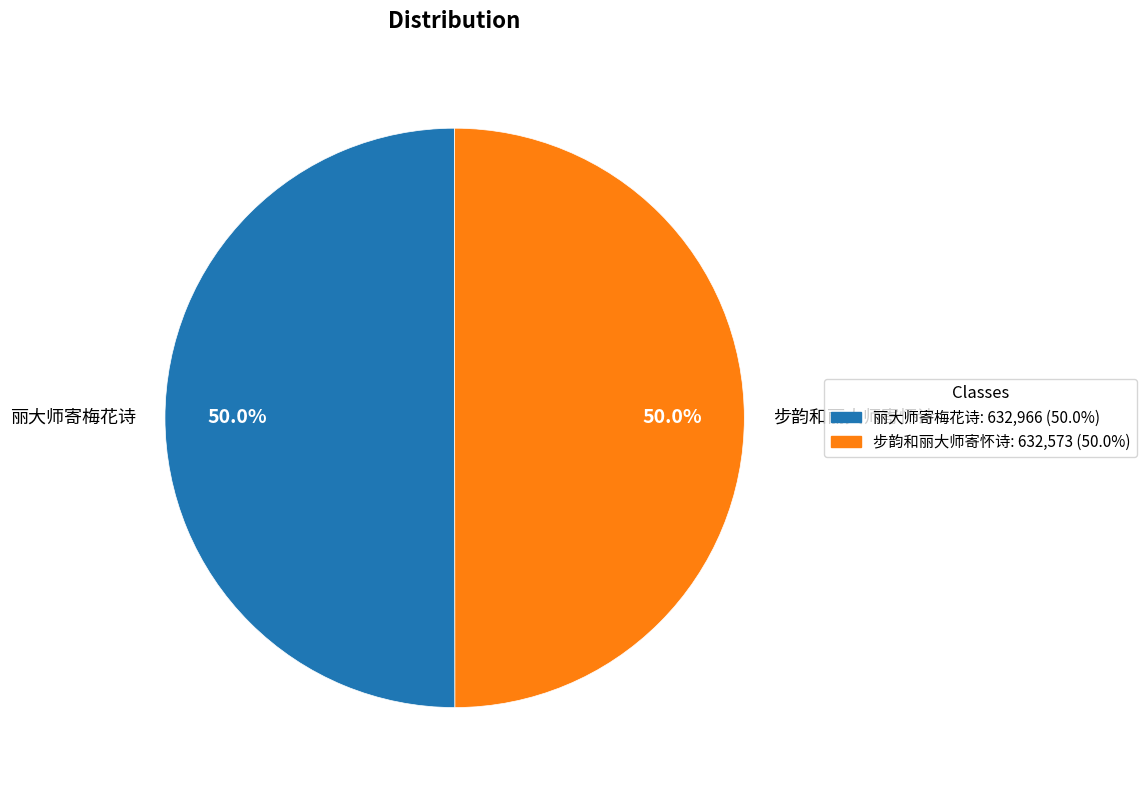

To the nearest percent, what portion does 丽大师寄梅花诗 represent?

50%